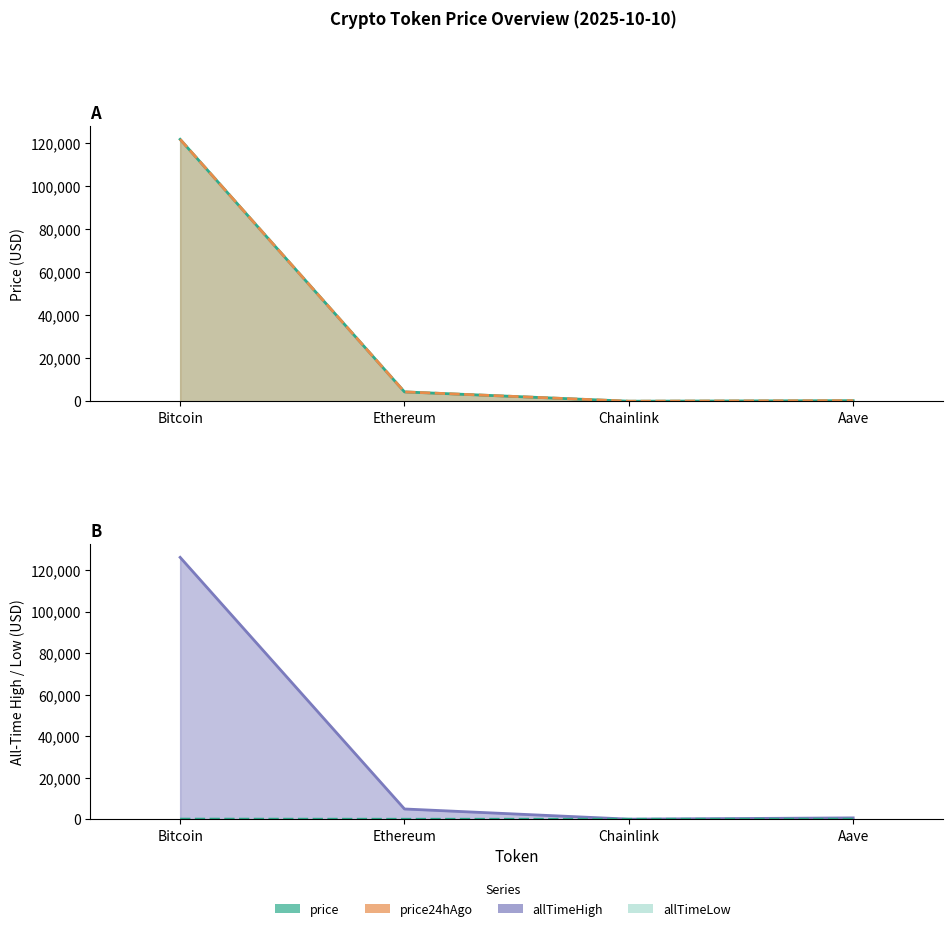

Which series has the largest total across all categories?

allTimeHigh